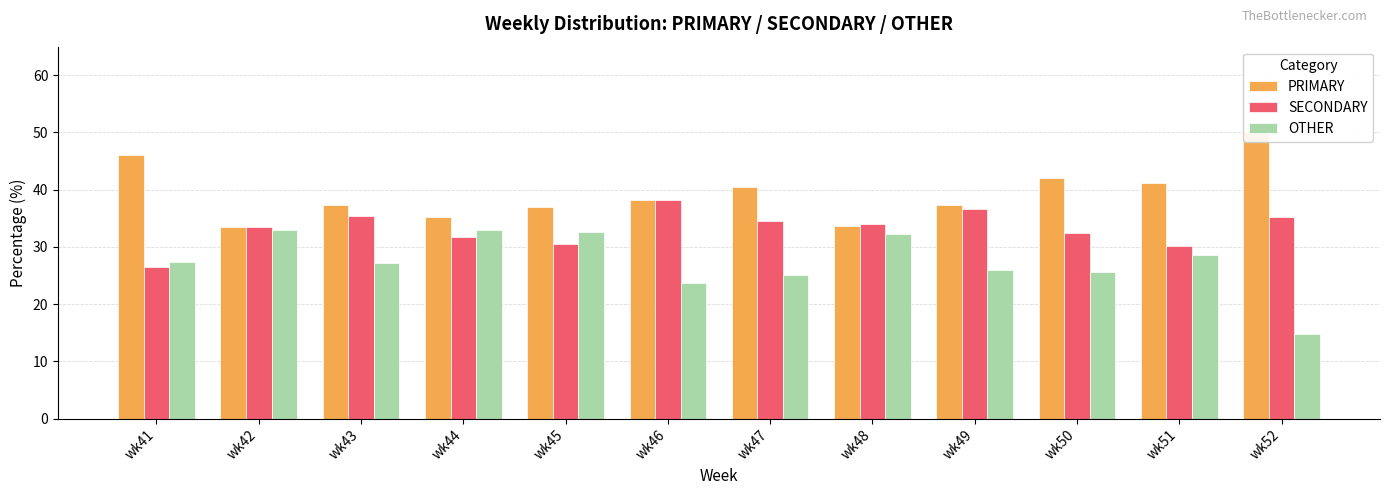

Reading left to right, extract all data points from this chart.

PRIMARY: 46.2	33.5	37.4	35.3	36.9	38.1	40.4	33.7	37.3	42.0	41.2	50.0
SECONDARY: 26.5	33.5	35.4	31.7	30.6	38.1	34.5	34.1	36.7	32.4	30.2	35.2
OTHER: 27.4	32.9	27.2	33.0	32.5	23.7	25.1	32.2	26.0	25.6	28.6	14.8